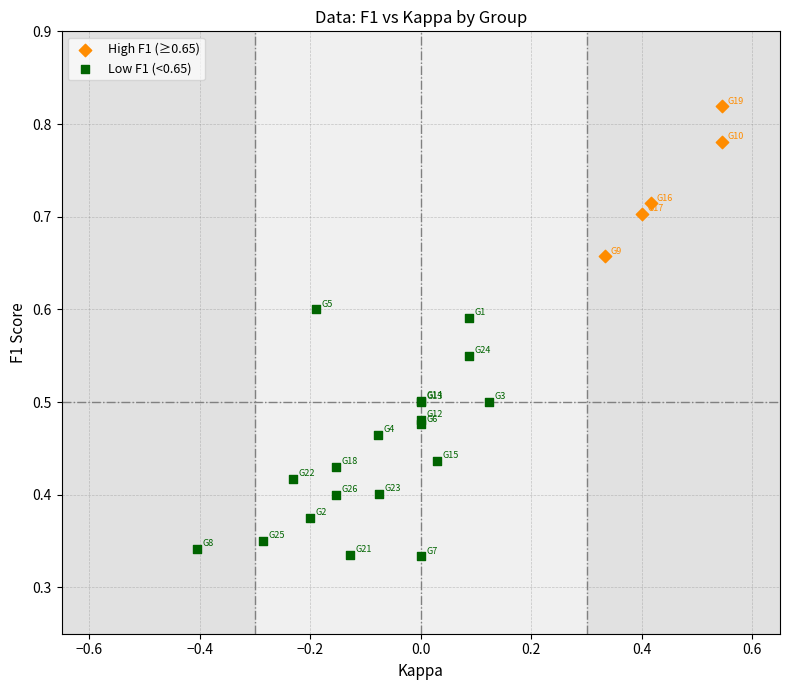

Which series contains the lowest Y value?

Low F1 (<0.65)